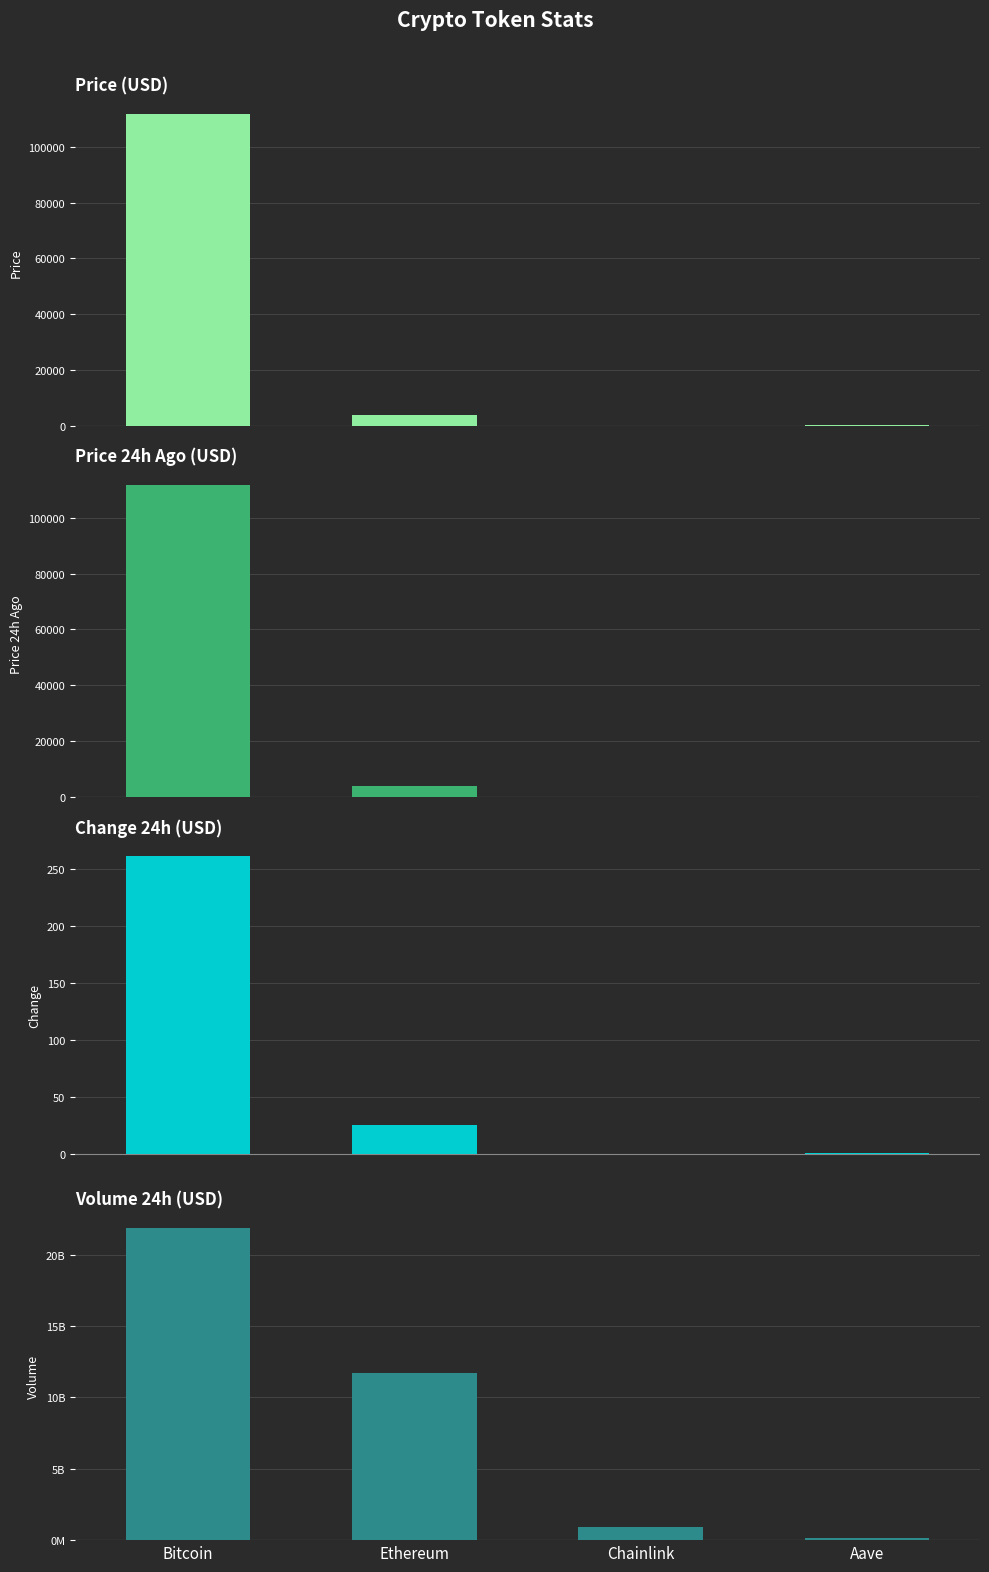

Reading left to right, list all the values displayed in this chart.

price: 111789.0	3955.6	17.9	227.5
price24hAgo: 111528.0	3930.3	17.9	226.5
Change24hAgo: 261.0	25.3	-0.0	1.1
volume24h: 21855190604.0	11728508945.0	921974749.0	163950237.0